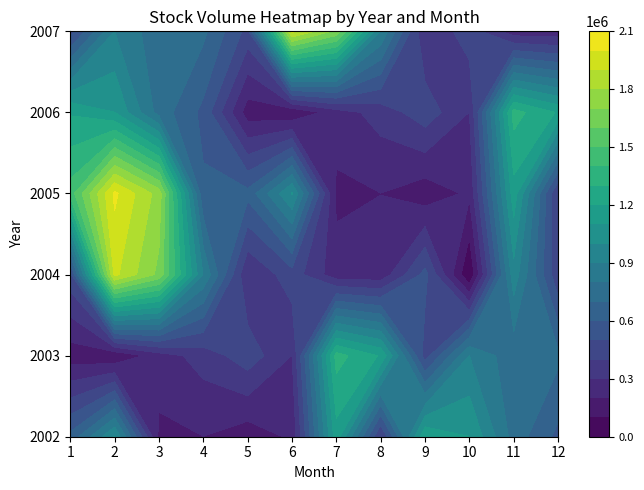

The value of 2007 at 9 is 455310. True or false?

True